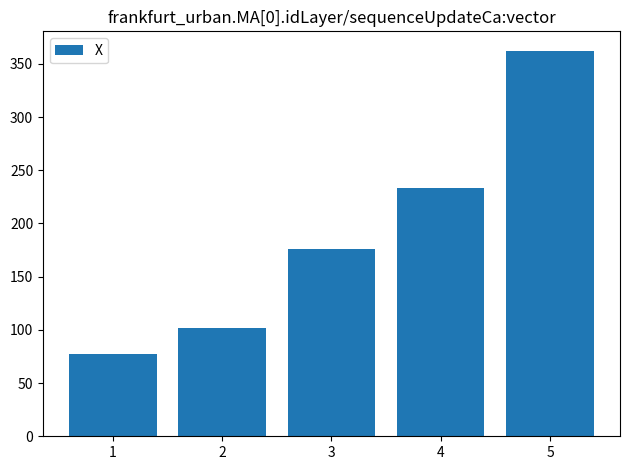

The chart shows a value of 77.6 at 1. True or false?

True